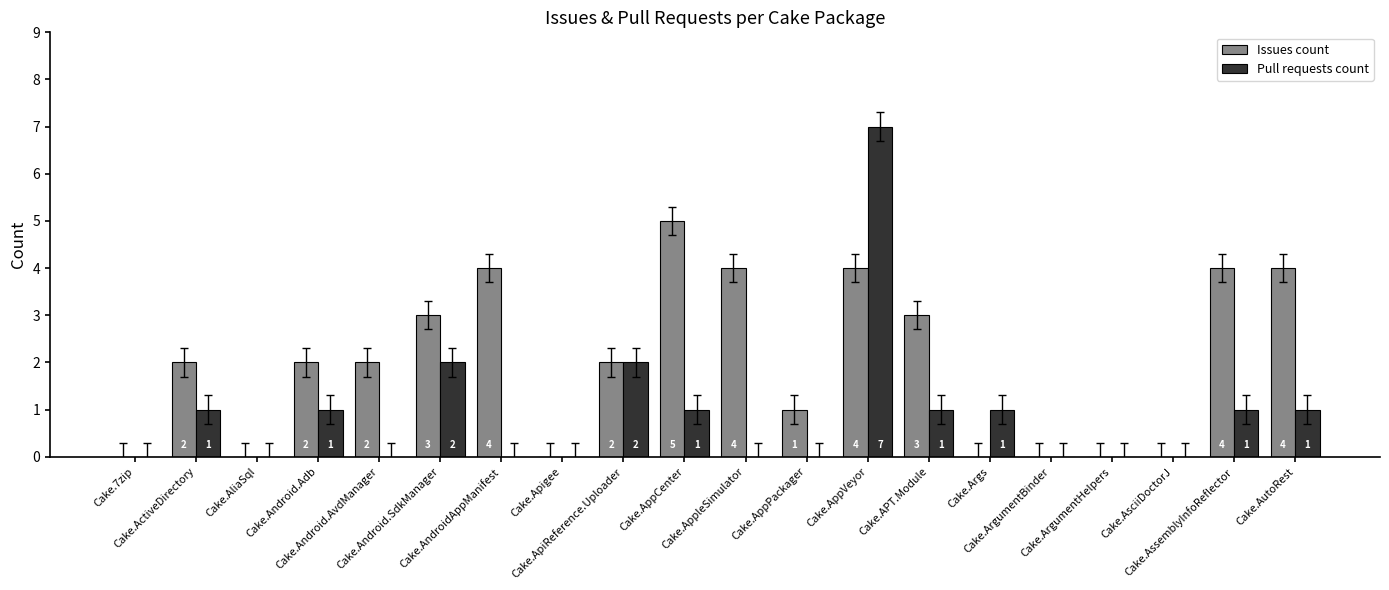

Which series has the largest range (max minus min)?

Pull requests count